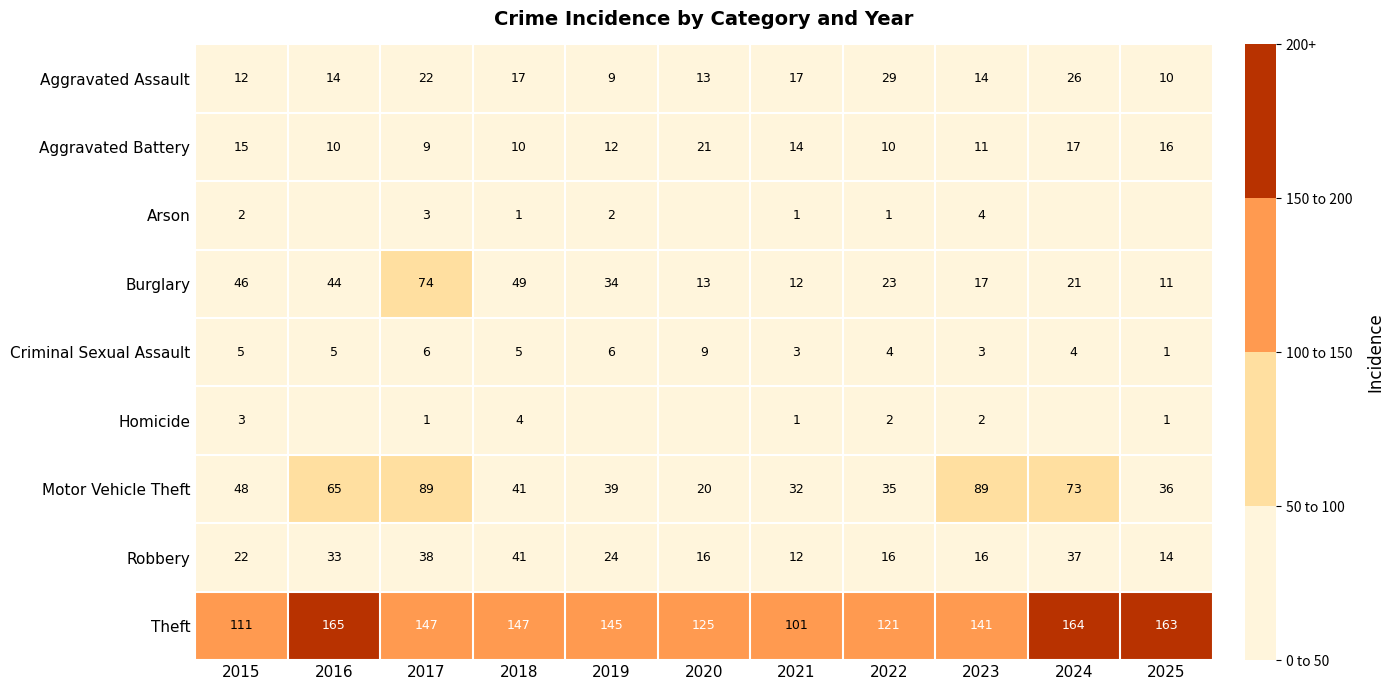

The Theft series shows 141 at 2023. True or false?

True